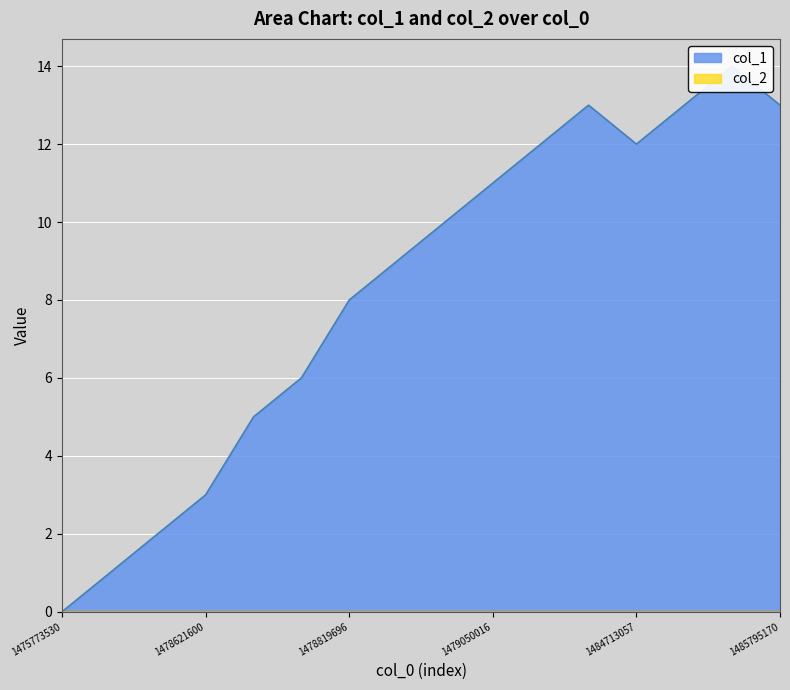

How many data points does each series have?

16